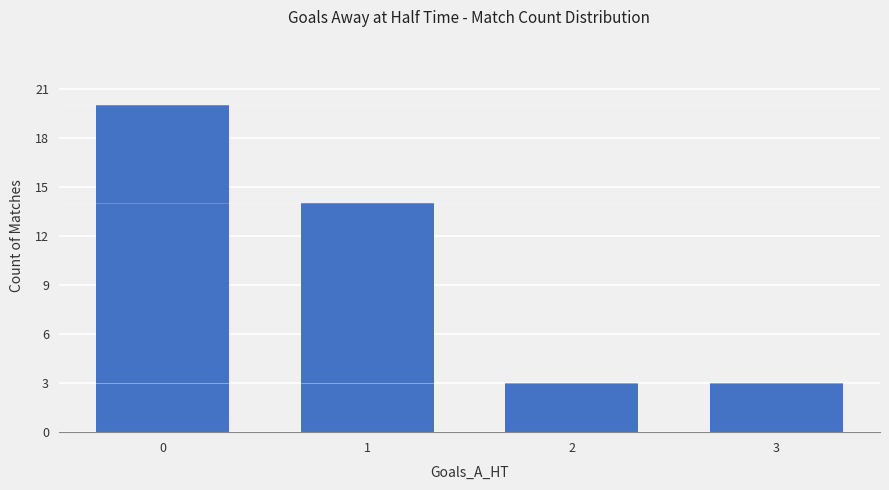

The chart shows a value of 1 at 2. True or false?

False